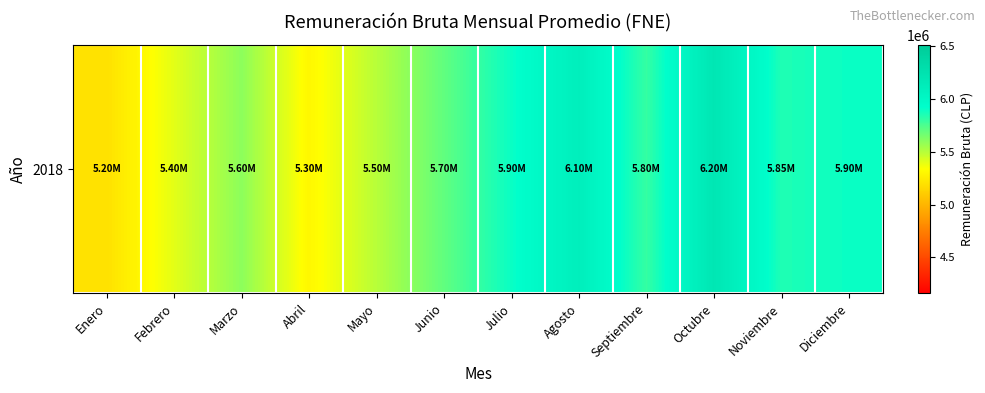

The chart shows a value of 5600000.0 at Marzo. True or false?

True